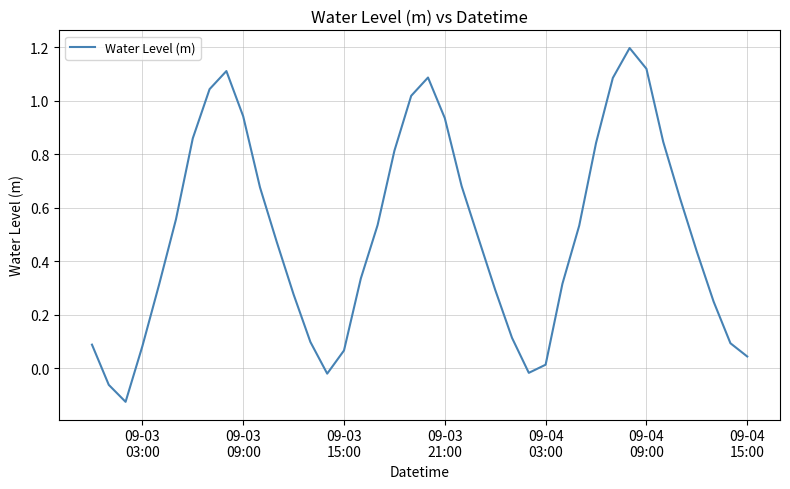

What is the maximum value shown in the chart?

1.2